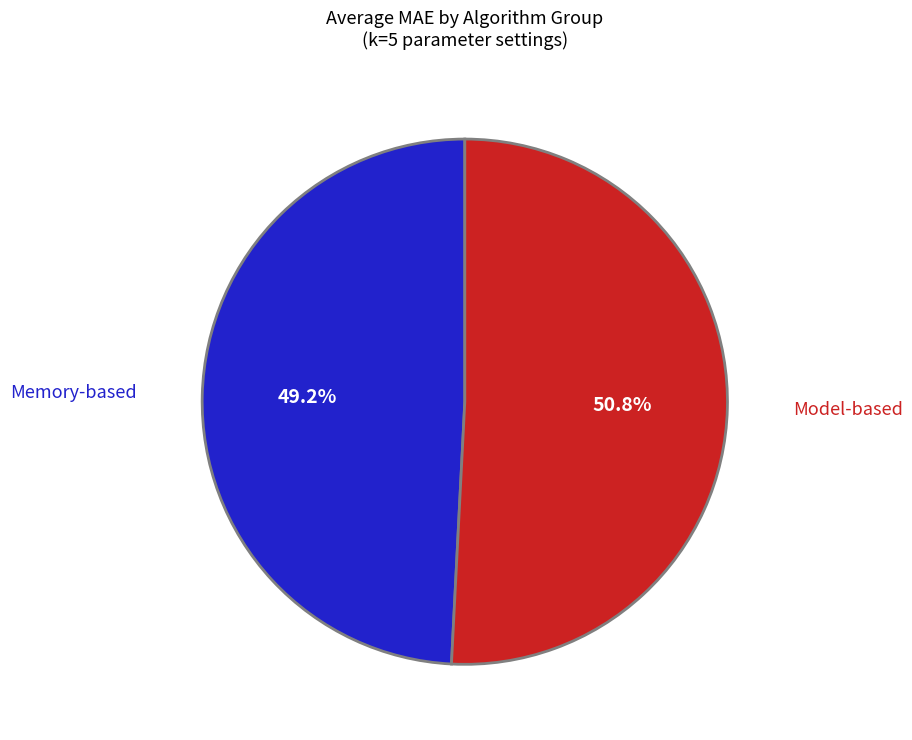

Is there a majority slice in this chart?

Yes